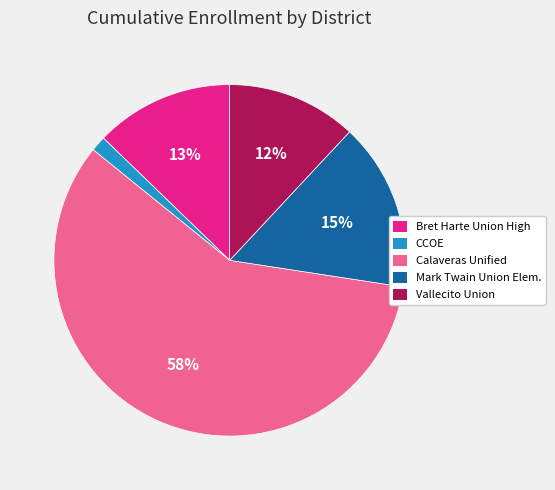

True or false: Vallecito Union accounts for 24% of the total.

False